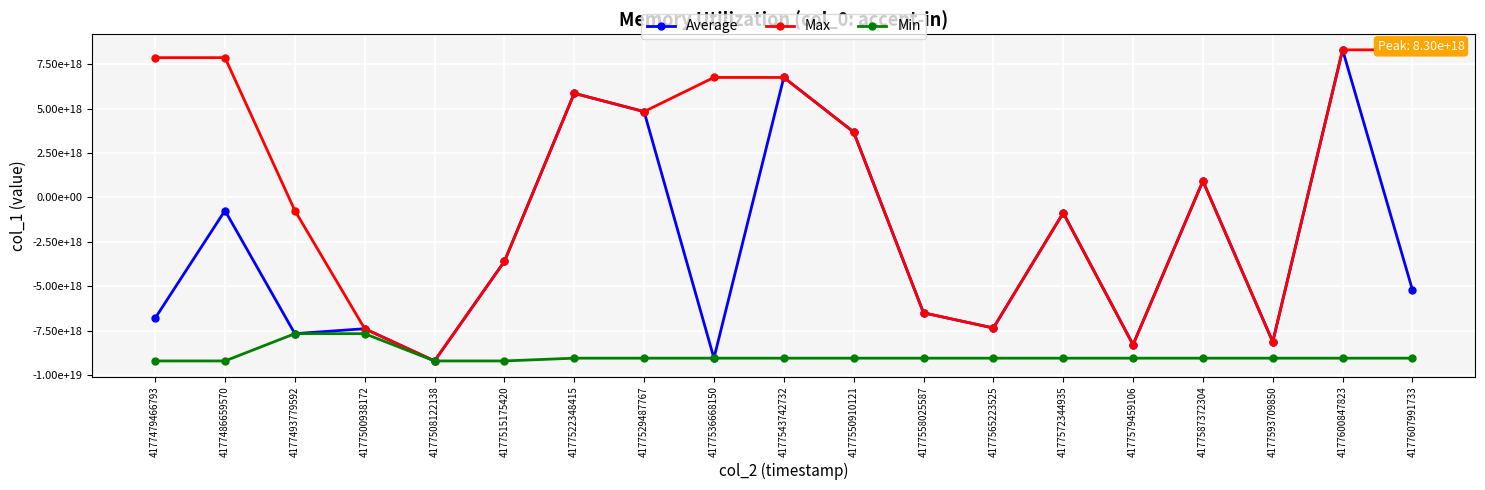

At how many categories does at least one series exceed -7913304804201120768?

16